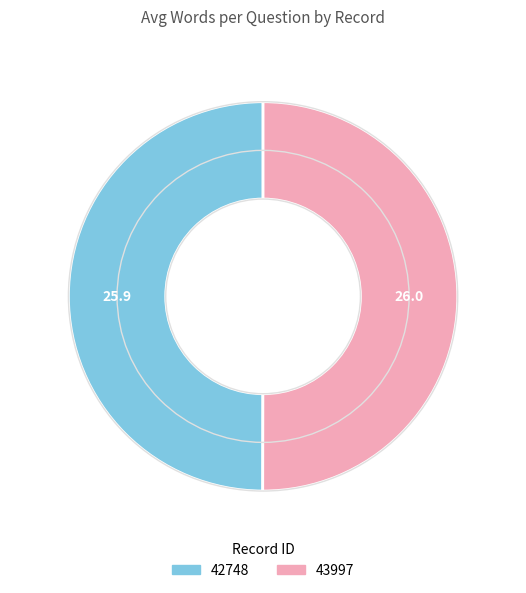

How many segments does this pie chart have?

2